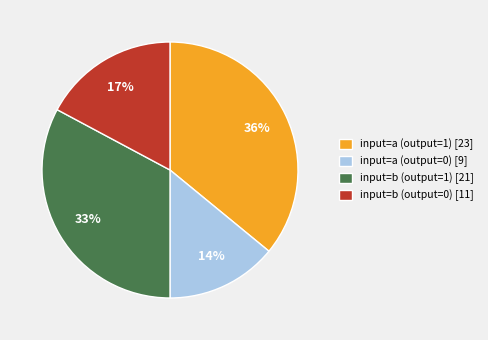

Which category has the biggest portion of the pie?

input=a (output=1)